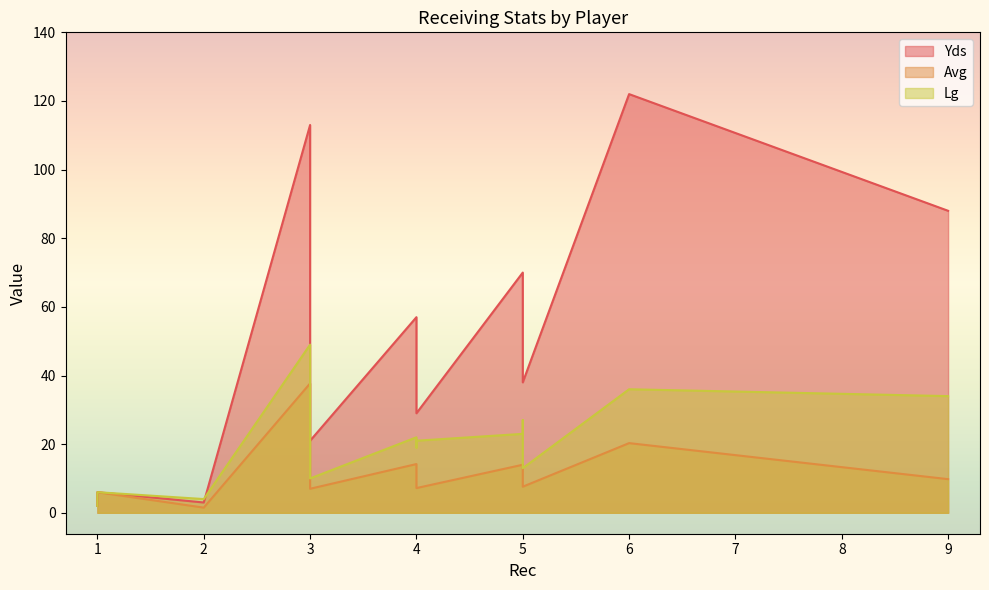

What are all the series names shown in the legend?

Yds, Avg, Lg